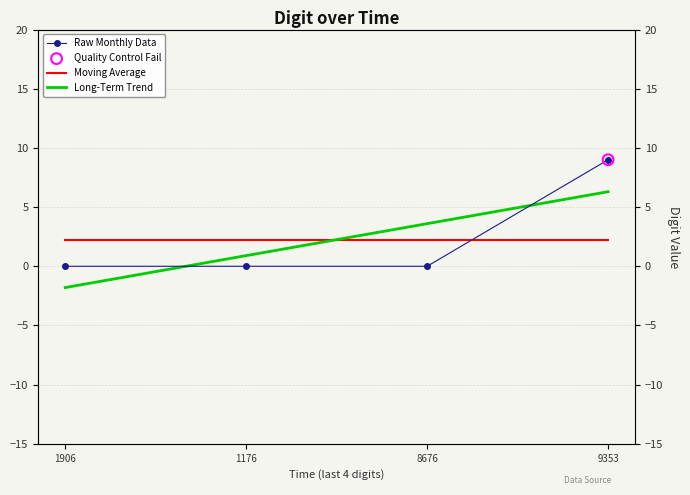

Which series has the largest Y range (max minus min)?

Raw Monthly Data